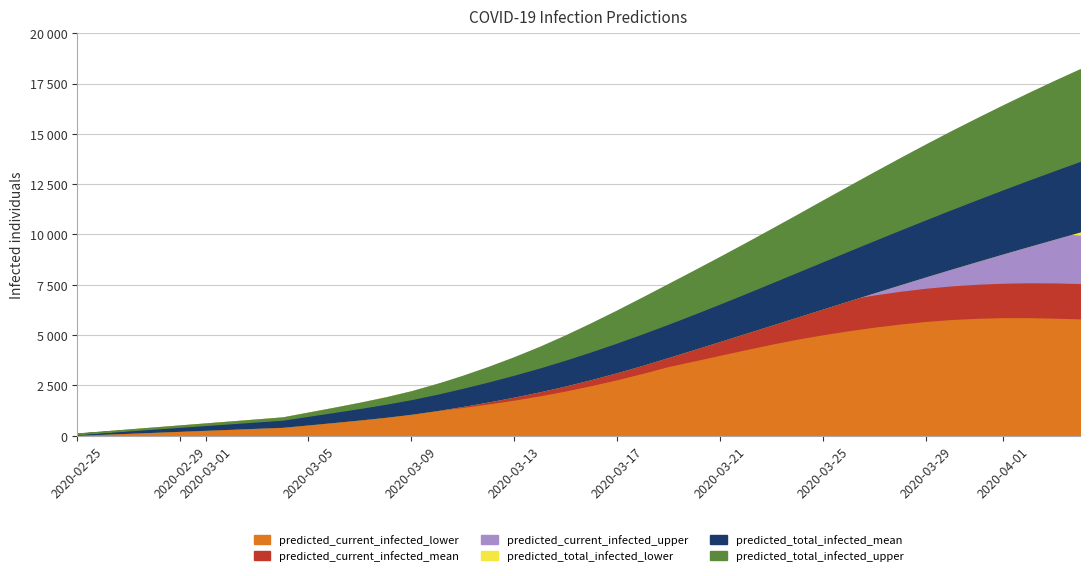

What is the difference between the highest and lowest values at 12?

948